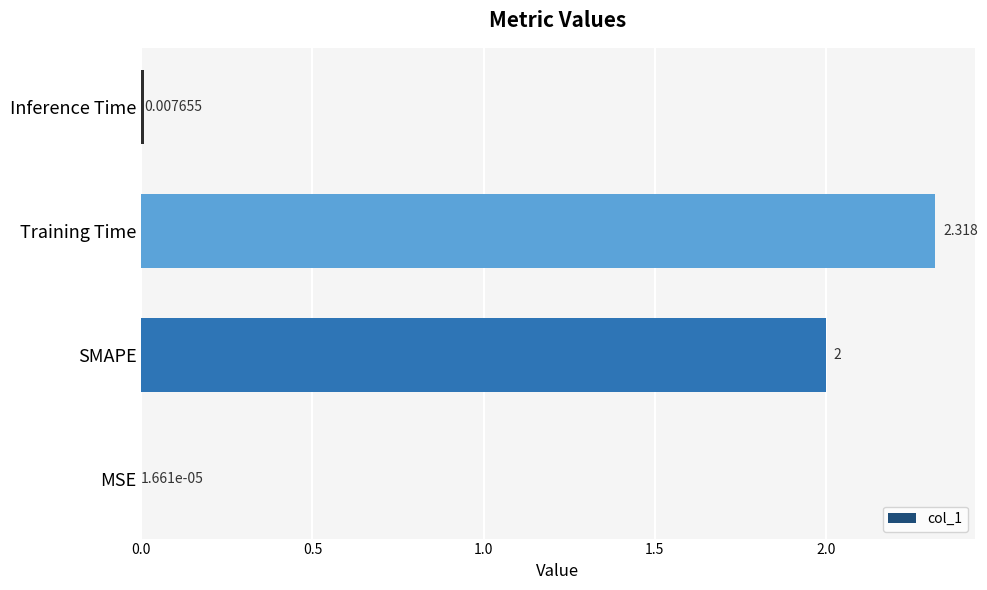

Between SMAPE and MSE, which is larger?

SMAPE